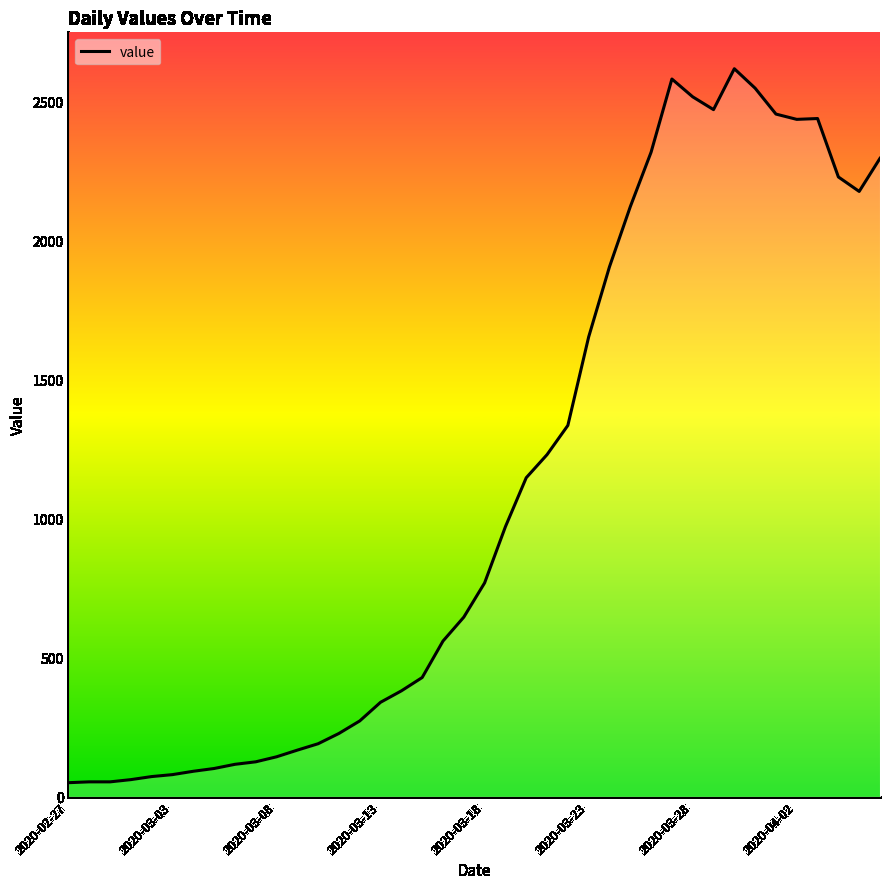

How many distinct data groups are displayed?

1